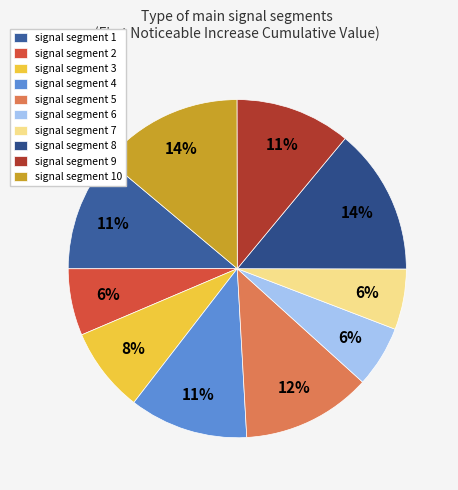

To the nearest percent, what is the difference between the signal segment 4 and signal segment 6 slice percentages?

5%